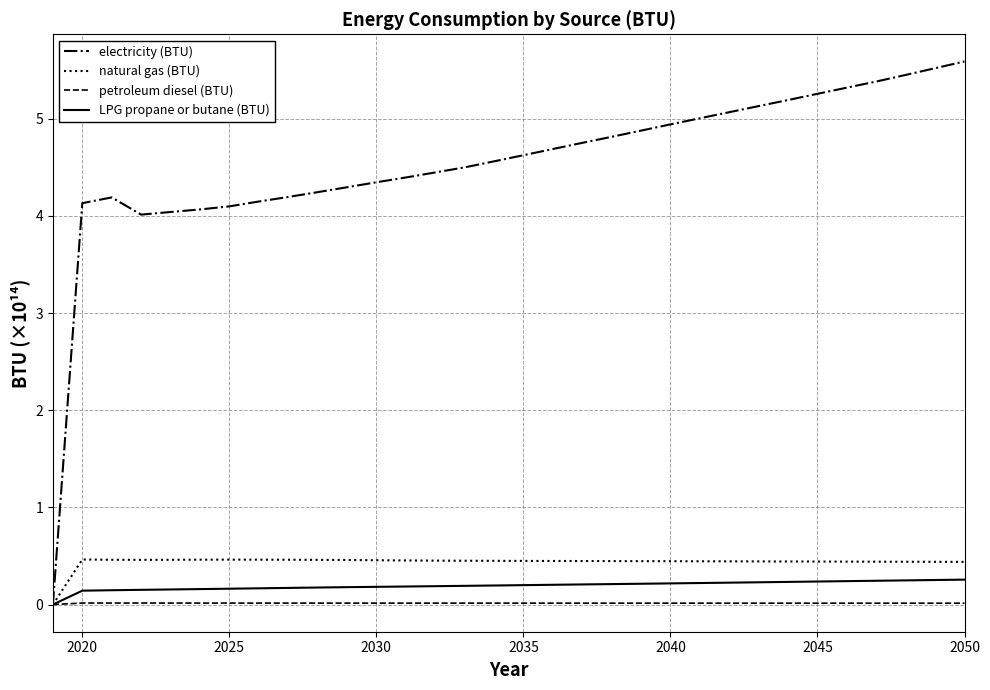

What is the maximum value shown in the chart?

5.6